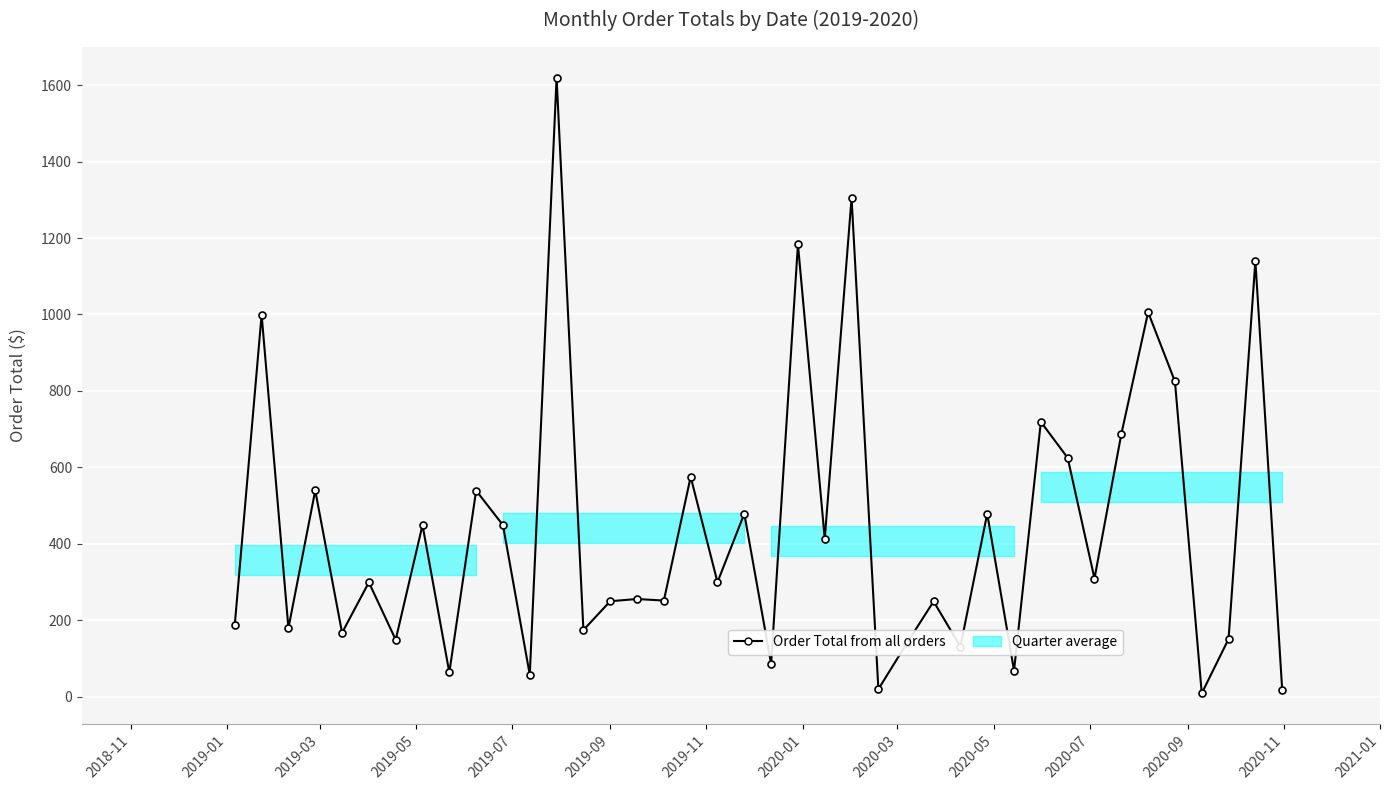

What is the difference between the maximum and minimum values?

1610.2